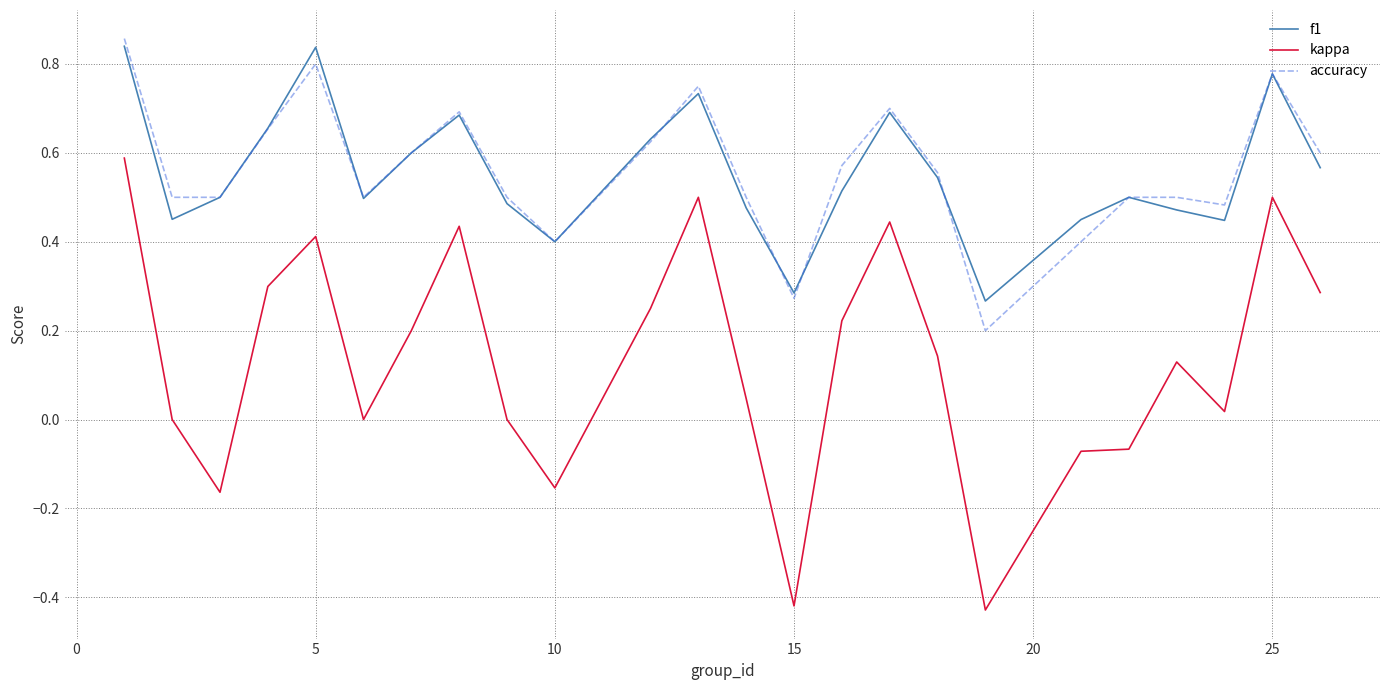

Which series has the widest spread of values?

kappa